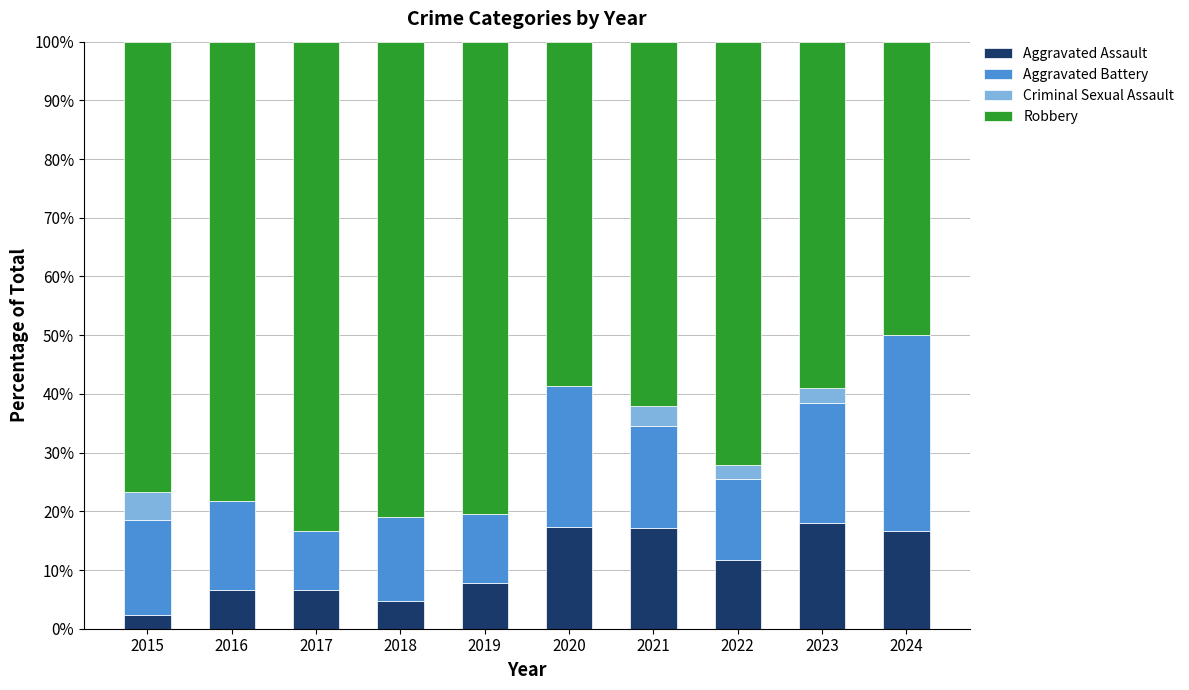

What is the total value across all series at 2019?

100.0